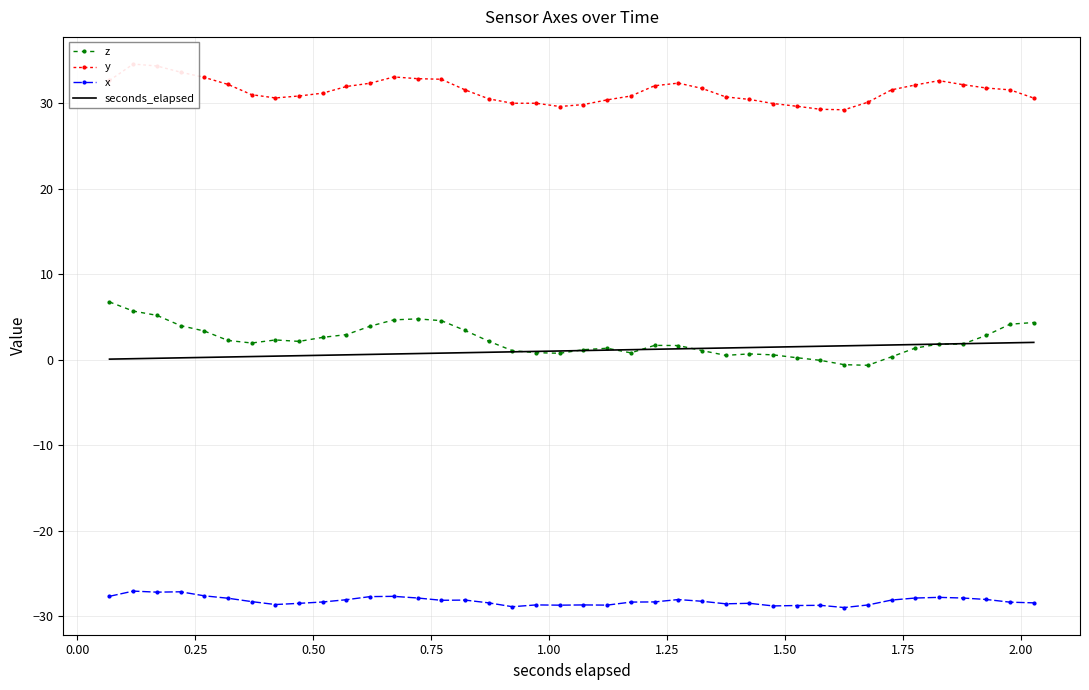

What is the difference between the second highest and minimum values in the seconds_elapsed series?

1.9